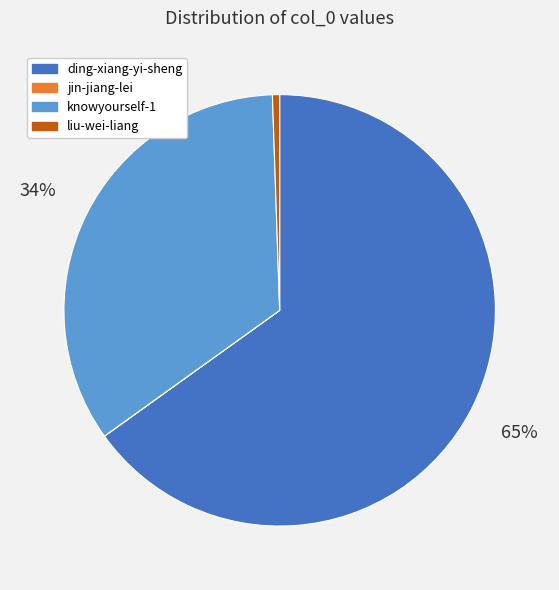

Which category has the biggest portion of the pie?

ding-xiang-yi-sheng